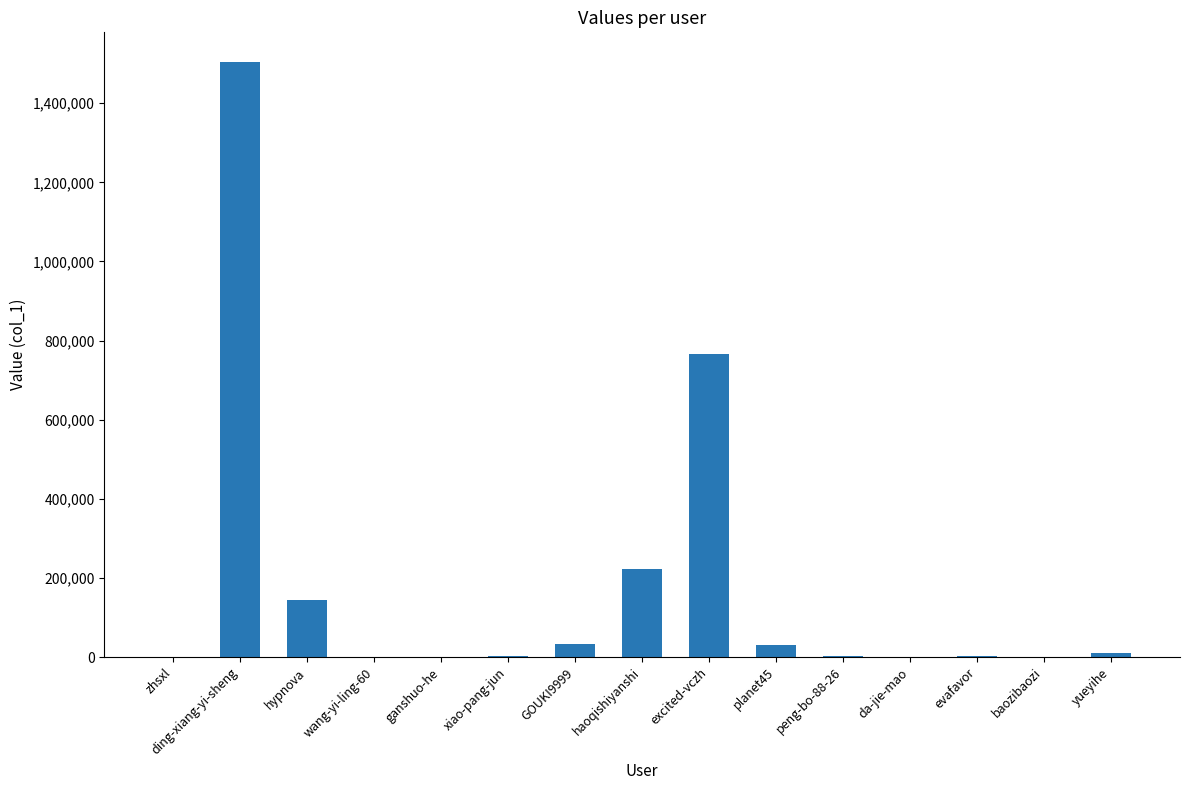

Which label corresponds to the largest value in the chart?

ding-xiang-yi-sheng